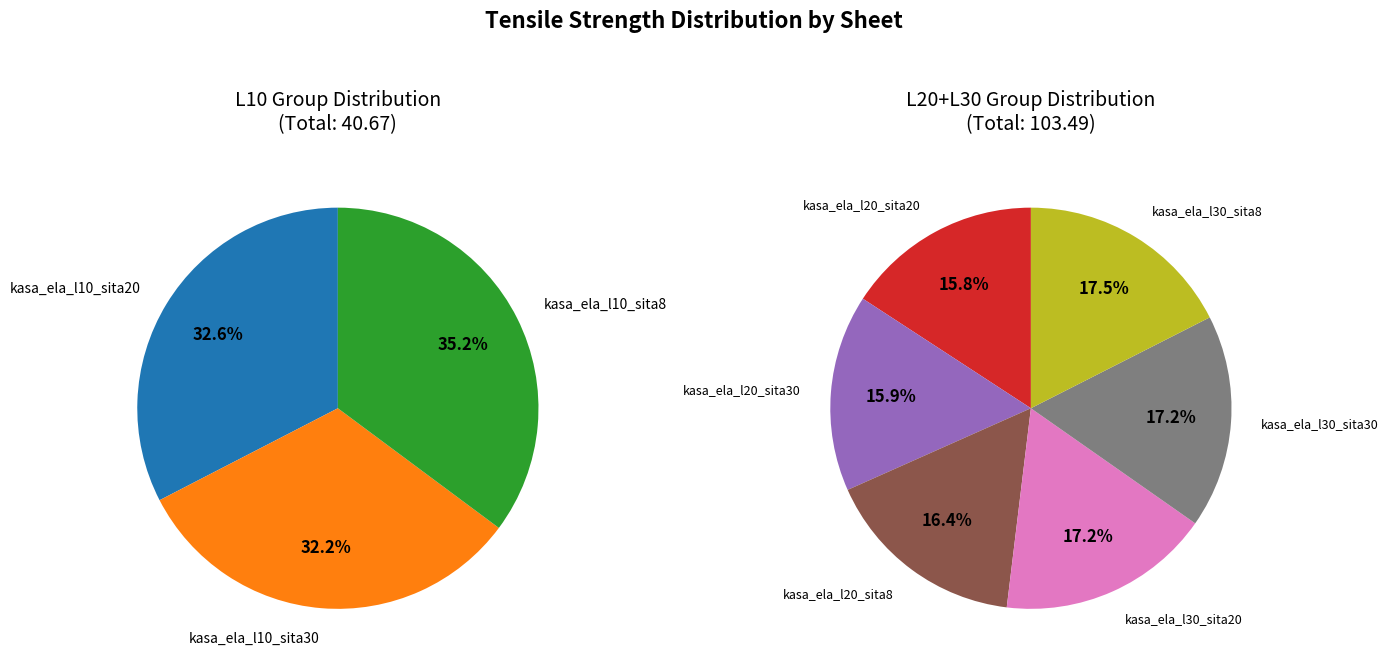

To the nearest percent, what is the difference between the largest and smallest slice percentages?

3%